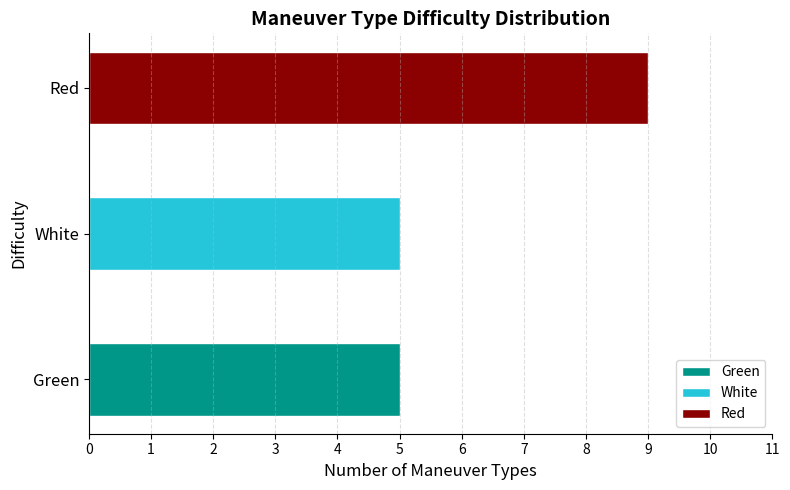

What is the maximum value shown in the chart?

9